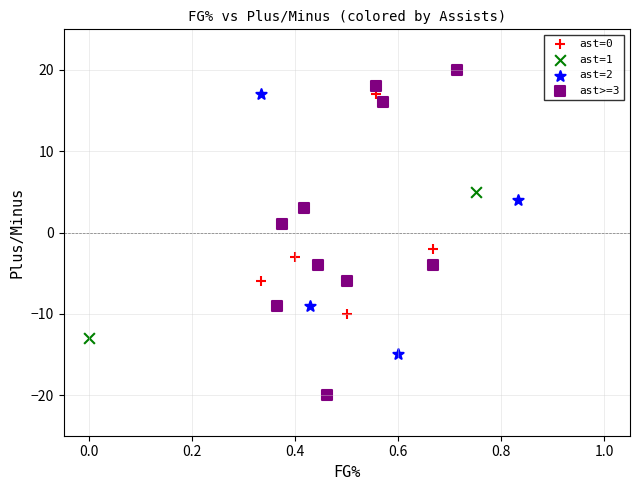

Which series contains the lowest Y value?

ast>=3